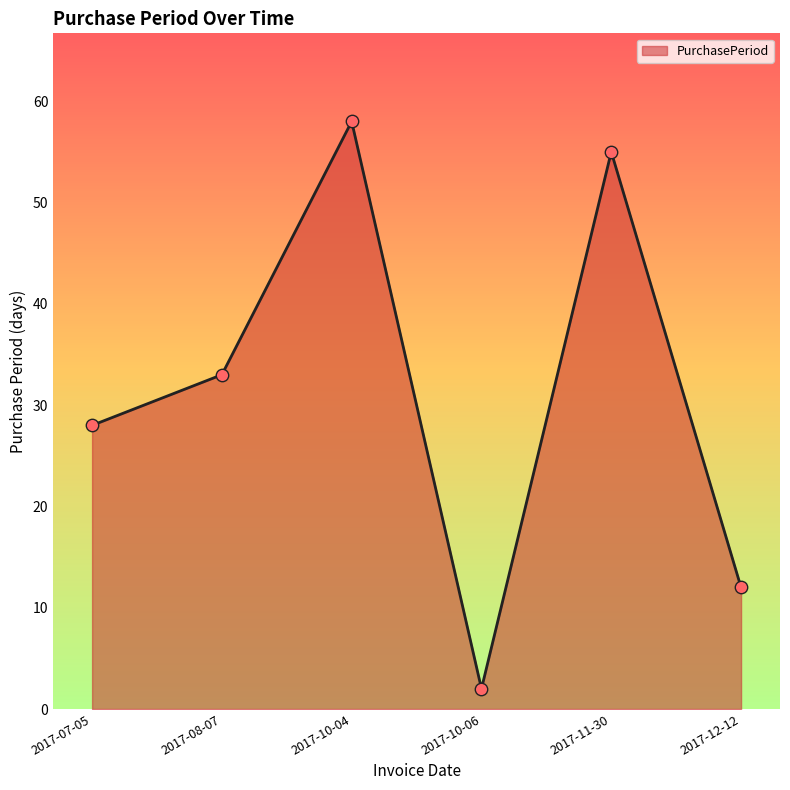

Which has a higher value, 2017-07-05 or 2017-11-30?

2017-11-30